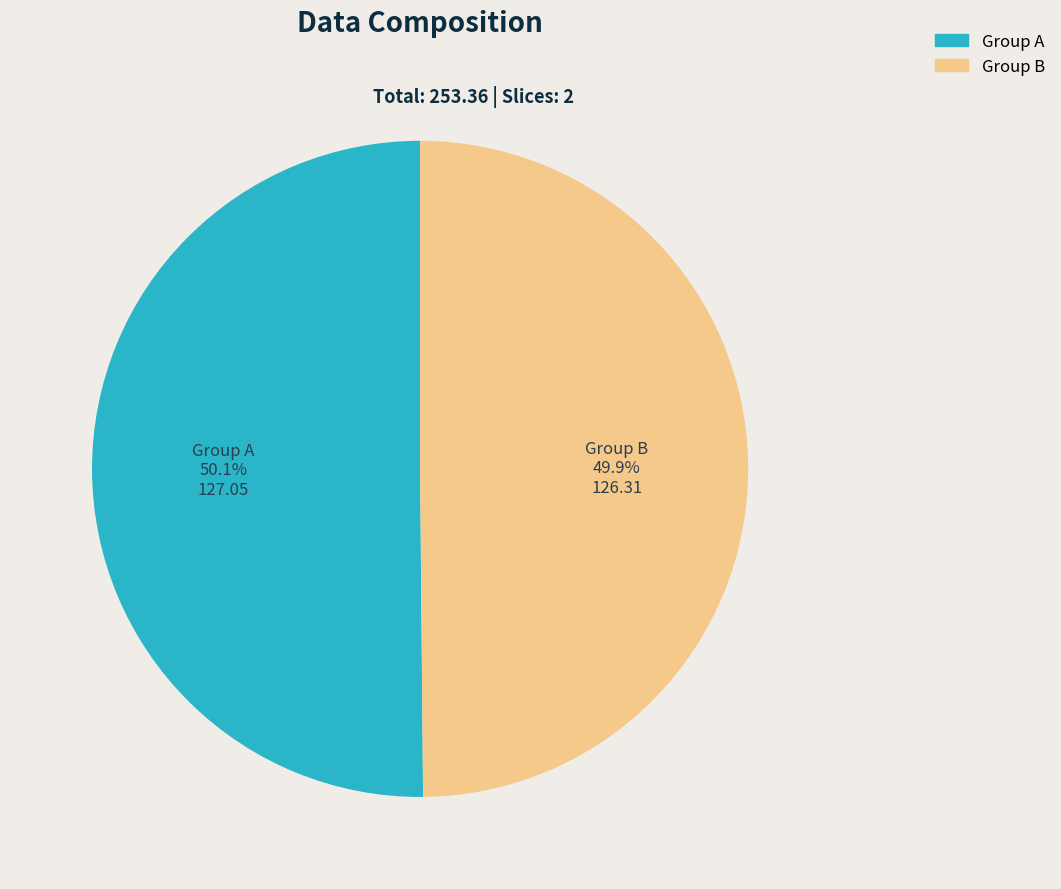

Does any single category account for the majority?

Yes